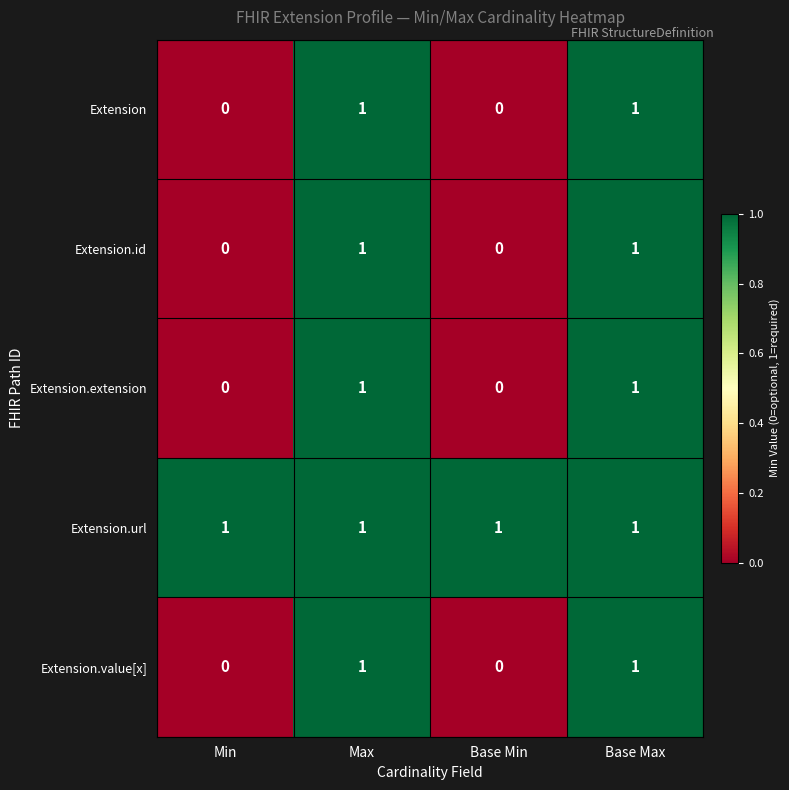

Which series has the largest total across all categories?

Extension.url